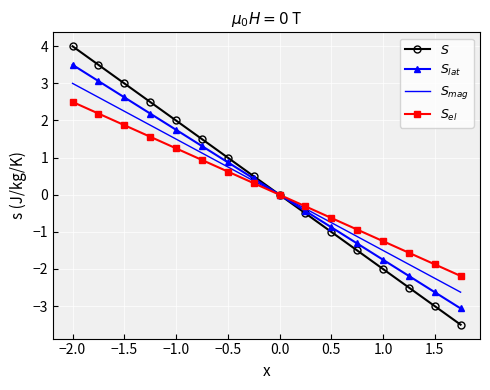

What is the greatest value displayed?

4.0